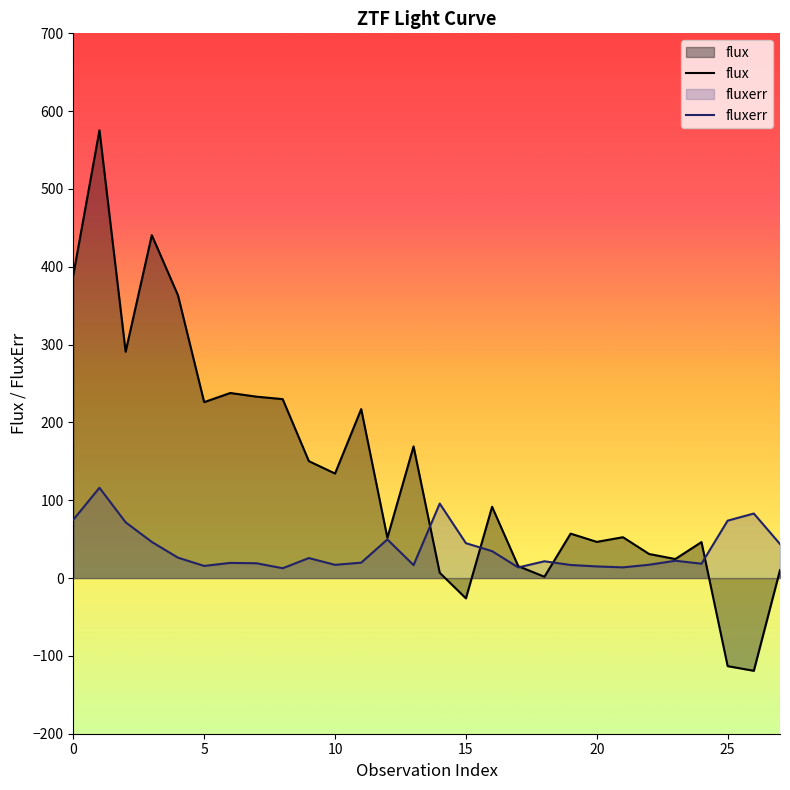

Which series has the largest total across all categories?

flux